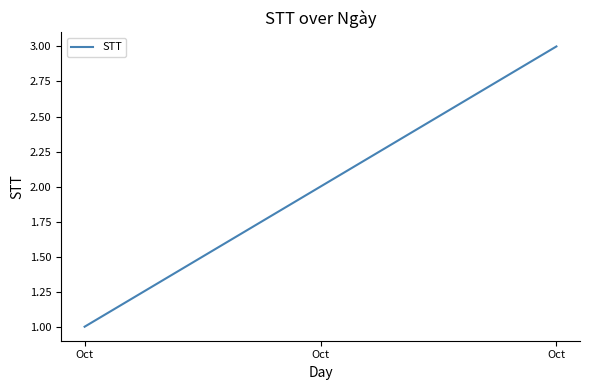

Count the number of categories in the chart.

3